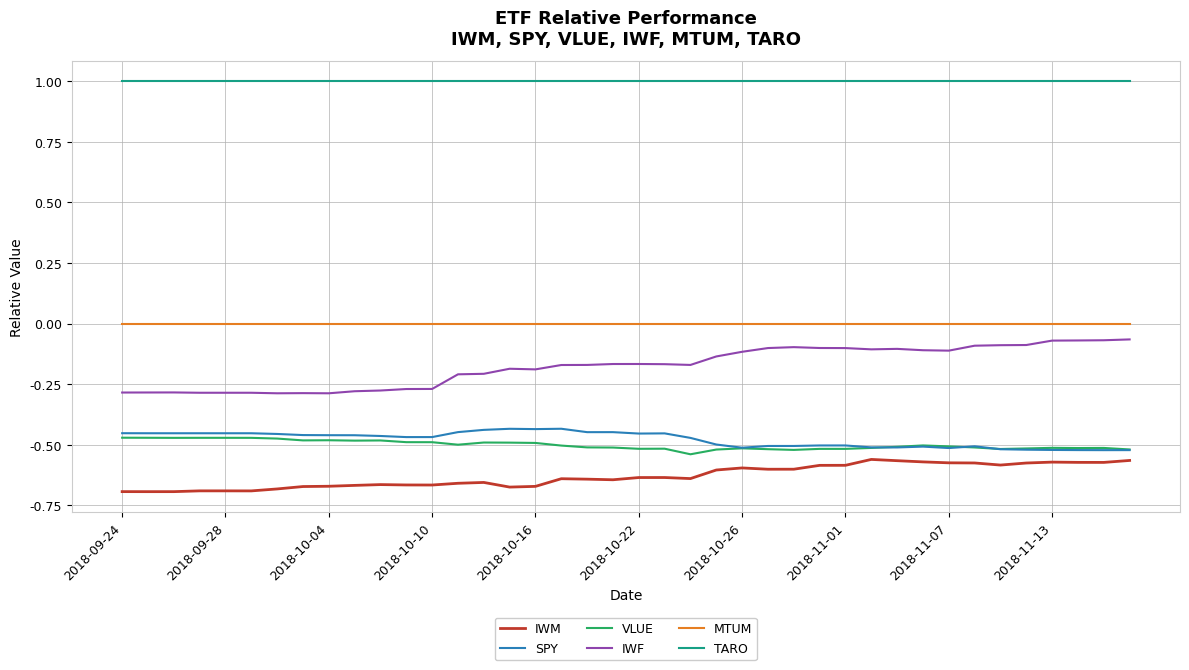

How many series are shown in this chart?

6